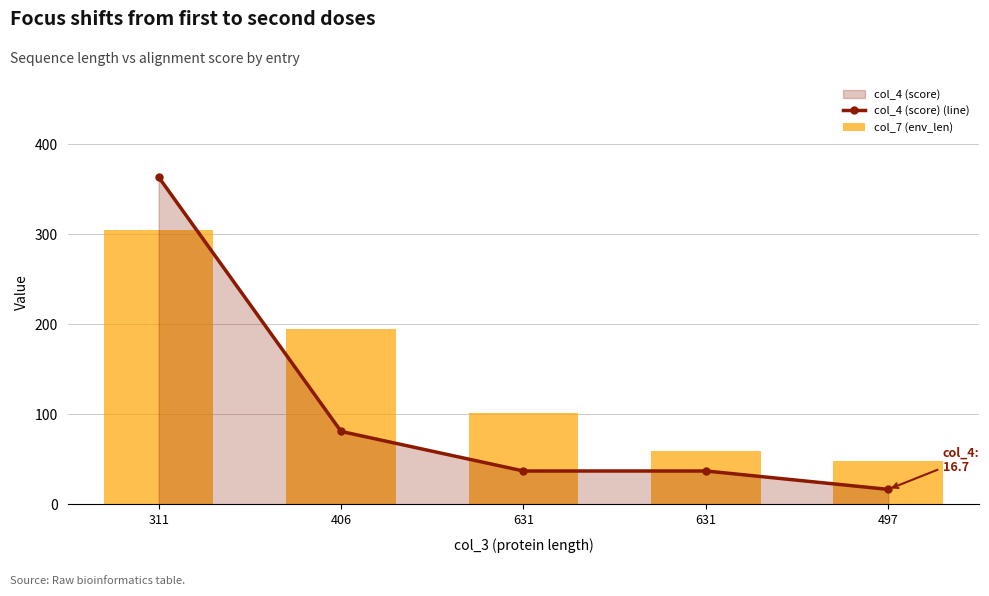

Does the chart contain stacked bars?

No